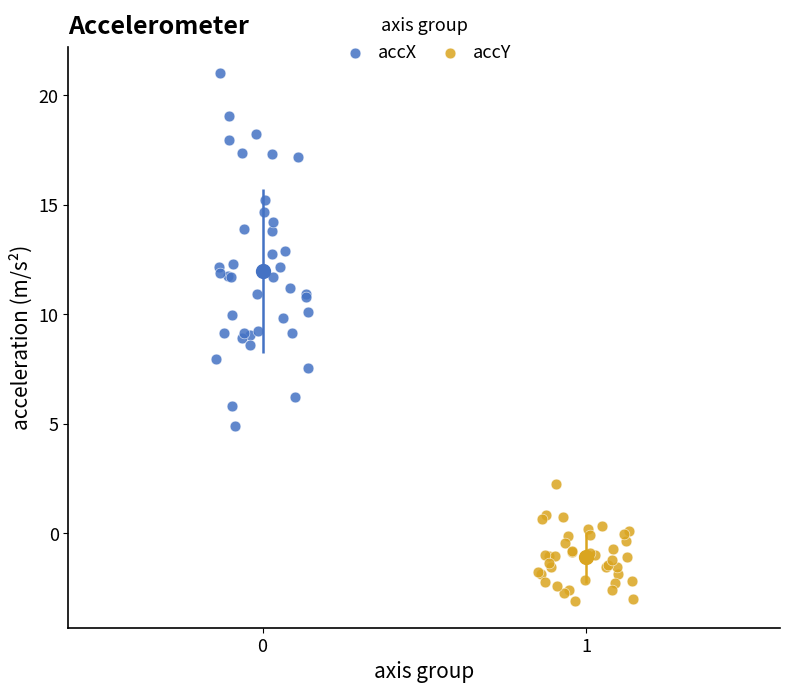

Which series has the widest spread of Y values?

accX